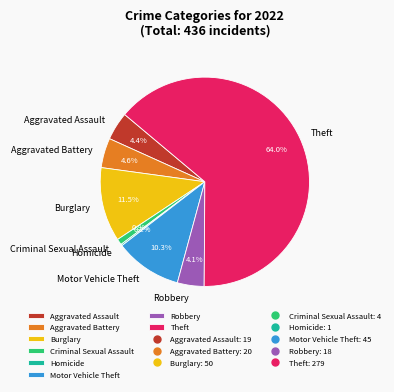

Between Motor Vehicle Theft and Robbery, which is larger?

Motor Vehicle Theft